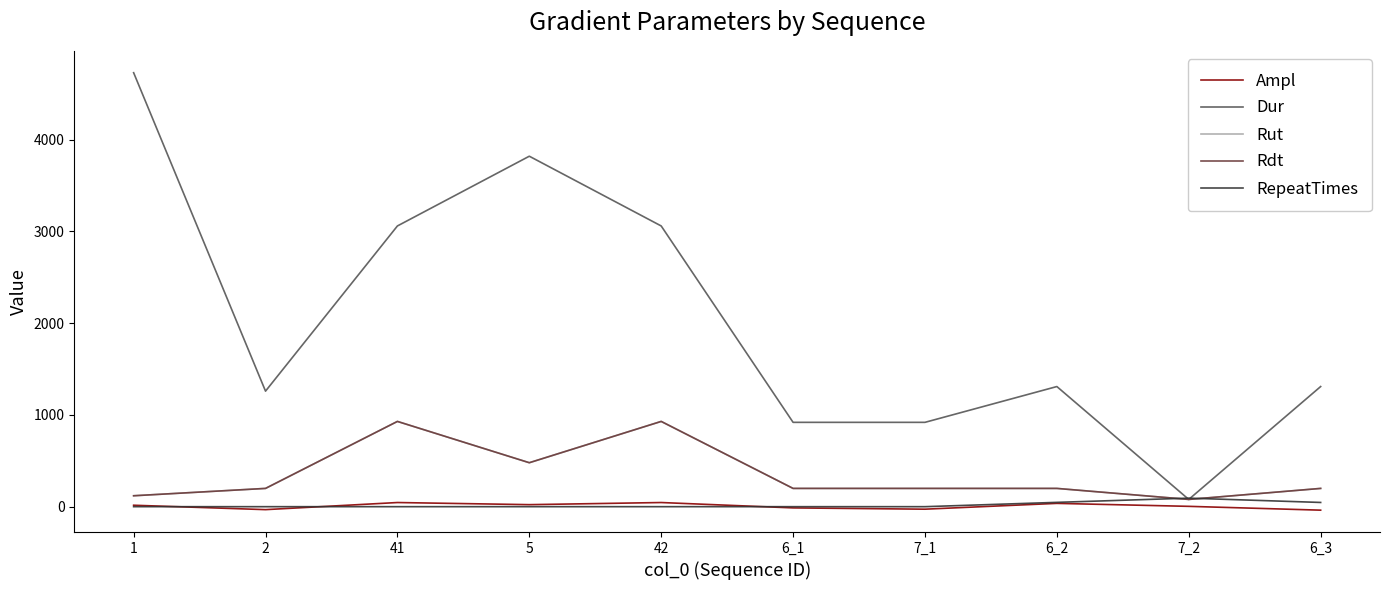

What is the sum of the Rut values at 7_1 and 2?

400.0